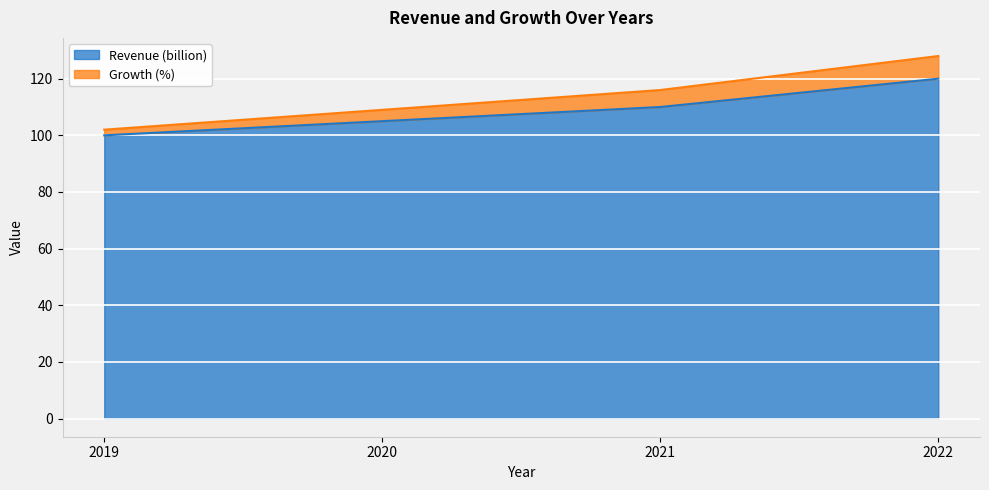

What is the sum of all Revenue (billion) values?

435